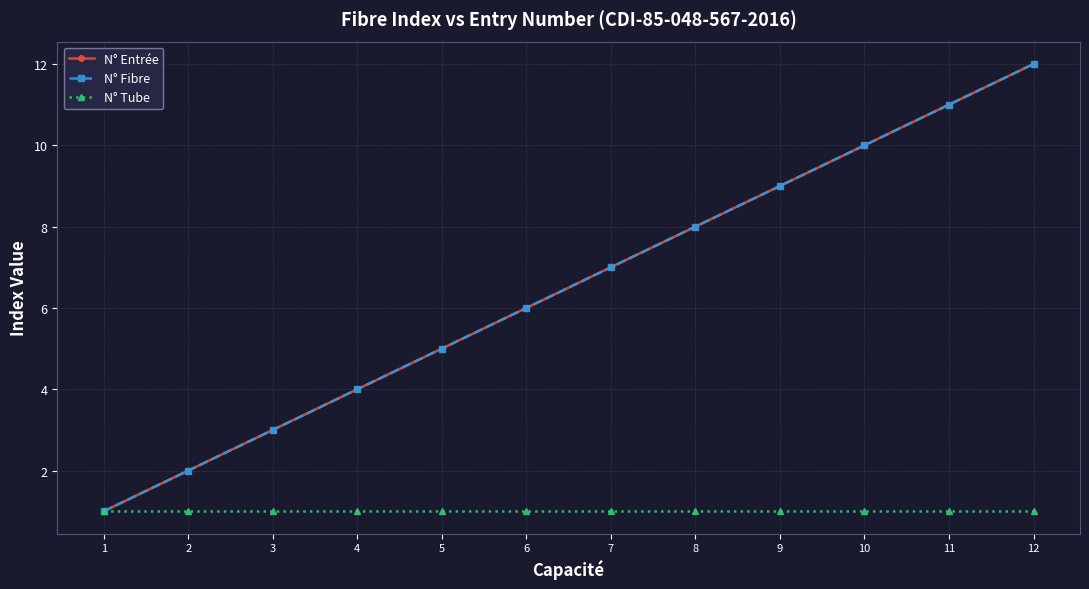

Is this an area chart (filled region under the line)?

No